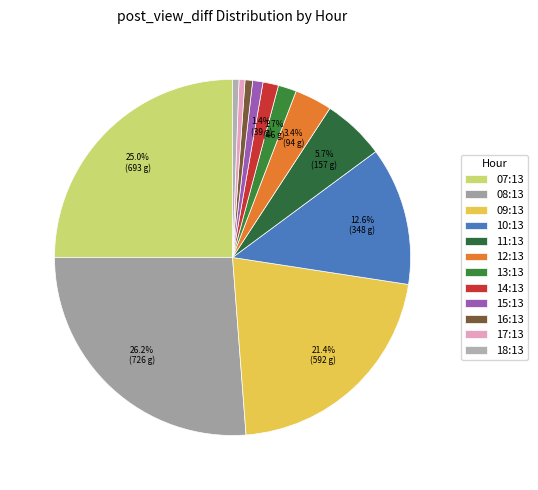

Is 10:13 the majority of the pie?

No